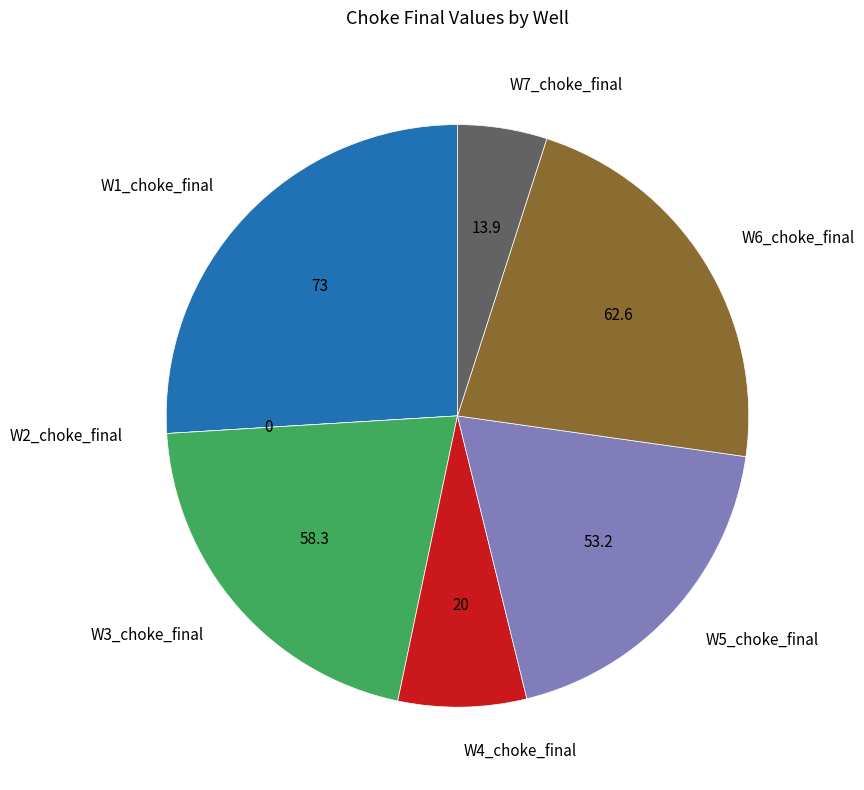

Do W1_choke_final and W5_choke_final together represent more than half of the pie?

No